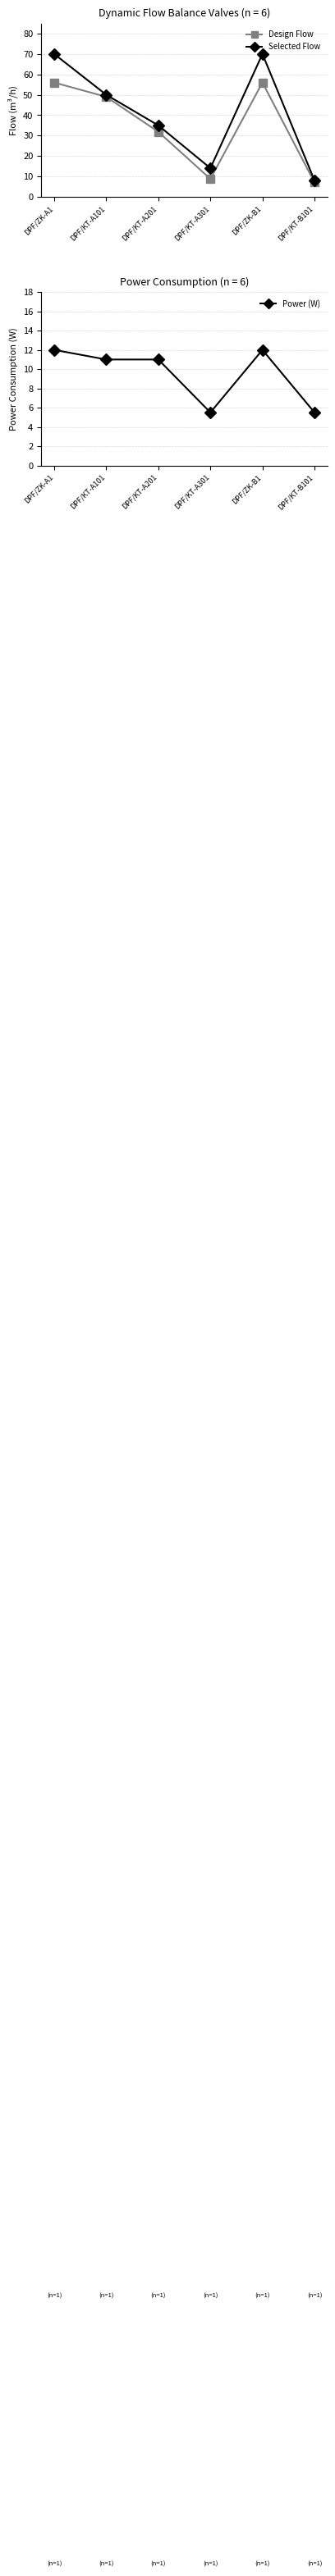

Reading right to left, what are all the values shown in this chart?

Design Flow: DPF/KT-B101=7.0	DPF/ZK-B1=56.0	DPF/KT-A301=8.8	DPF/KT-A201=31.8	DPF/KT-A101=49.0	DPF/ZK-A1=56.0
Selected Flow: DPF/KT-B101=8.0	DPF/ZK-B1=70.0	DPF/KT-A301=14.0	DPF/KT-A201=35.0	DPF/KT-A101=50.0	DPF/ZK-A1=70.0
Power (W): DPF/KT-B101=5.5	DPF/ZK-B1=12.0	DPF/KT-A301=5.5	DPF/KT-A201=11.0	DPF/KT-A101=11.0	DPF/ZK-A1=12.0